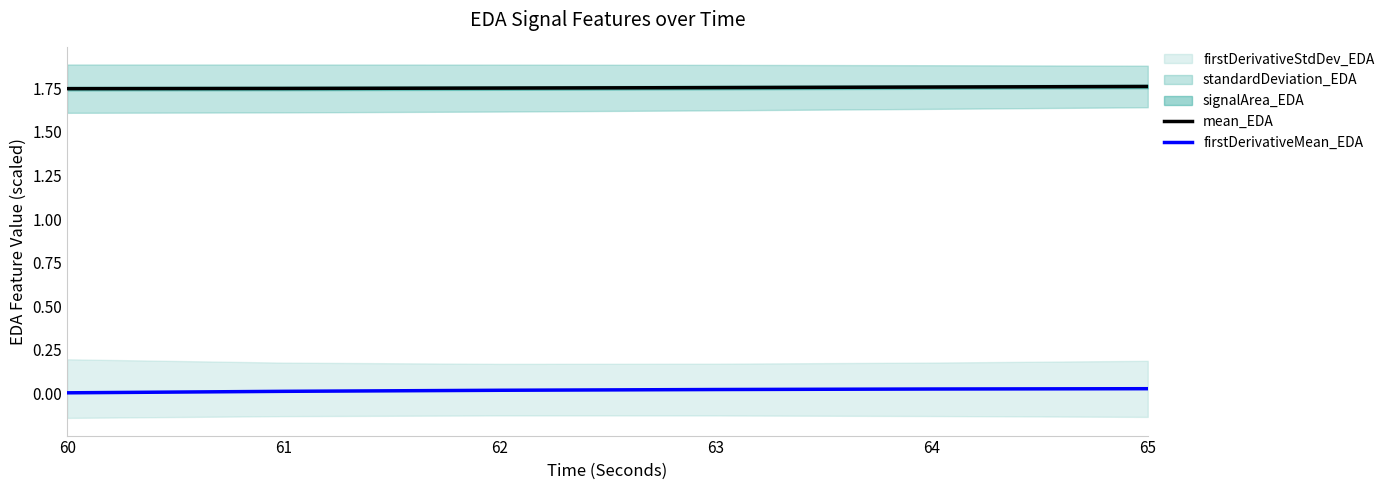

The mean_EDA series shows 1.7 at 61. True or false?

True